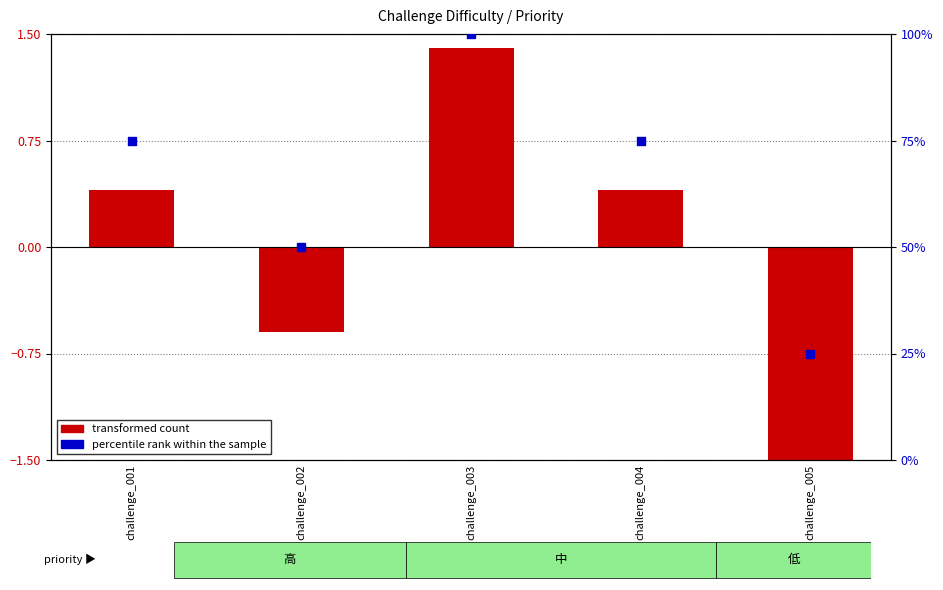

At how many categories does at least one series exceed 46?

4